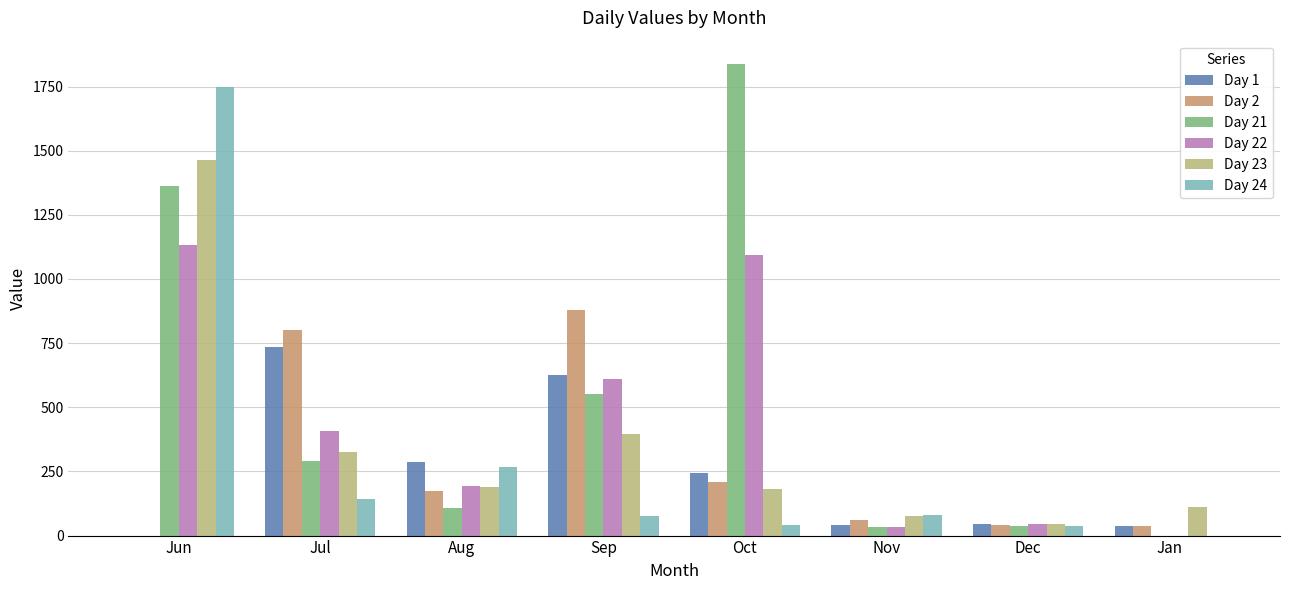

What is the highest value of the Day 2 series?

879.9